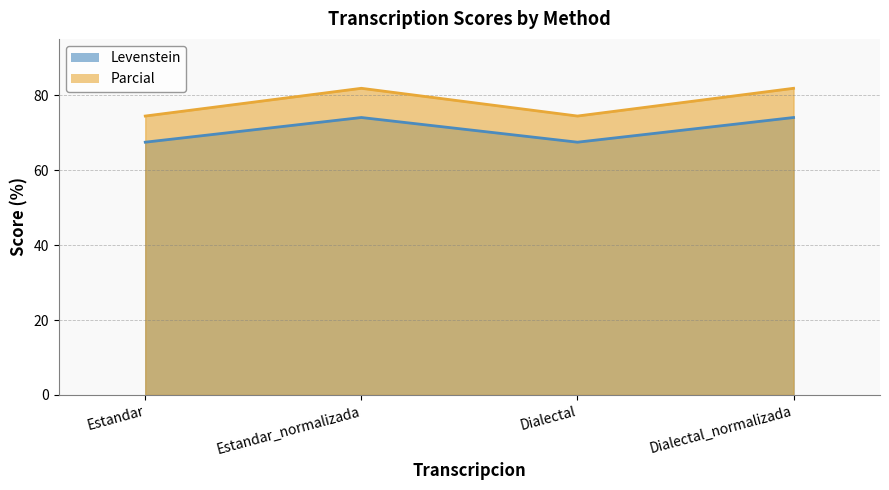

In Levenstein, how many points are lower than both neighbors (excluding endpoints)?

1